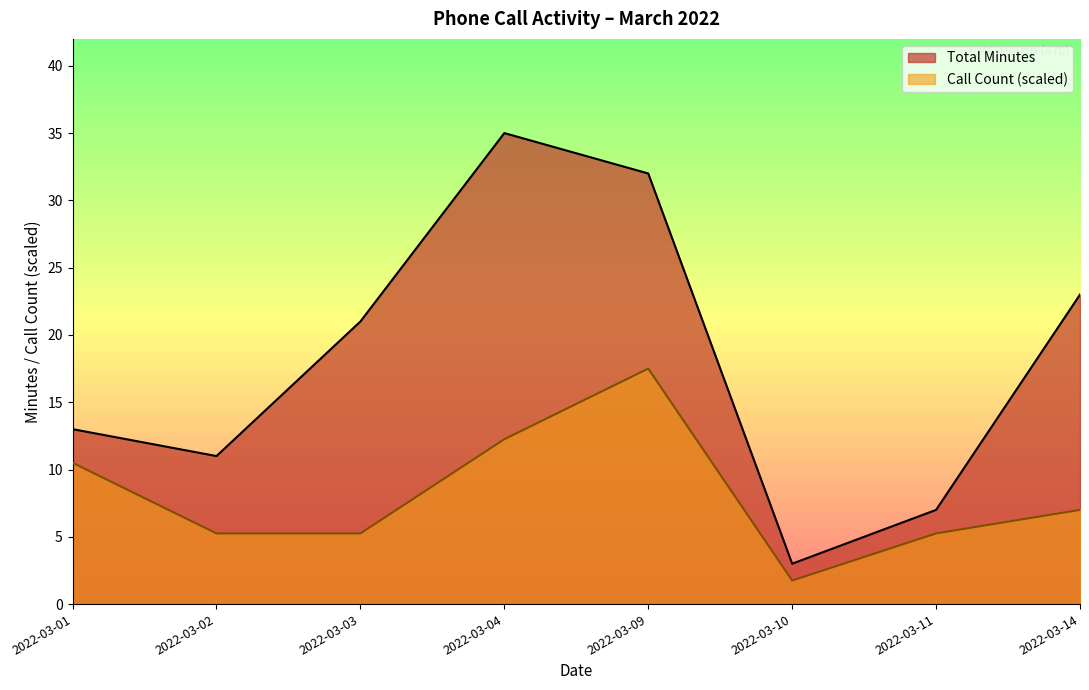

Rank the categories by Total Minutes value from highest to lowest.

2022-03-04, 2022-03-09, 2022-03-14, 2022-03-03, 2022-03-01, 2022-03-02, 2022-03-11, 2022-03-10